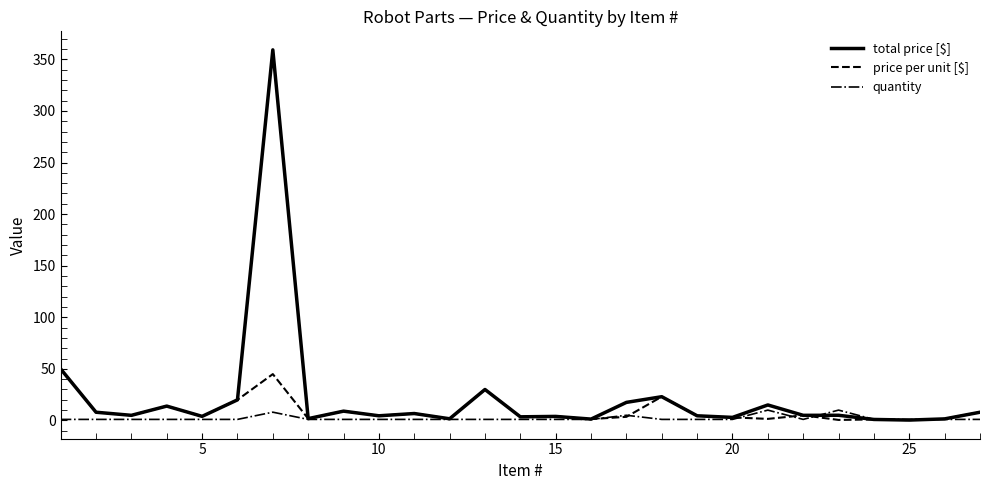

What is the highest value of the quantity series?

10.0